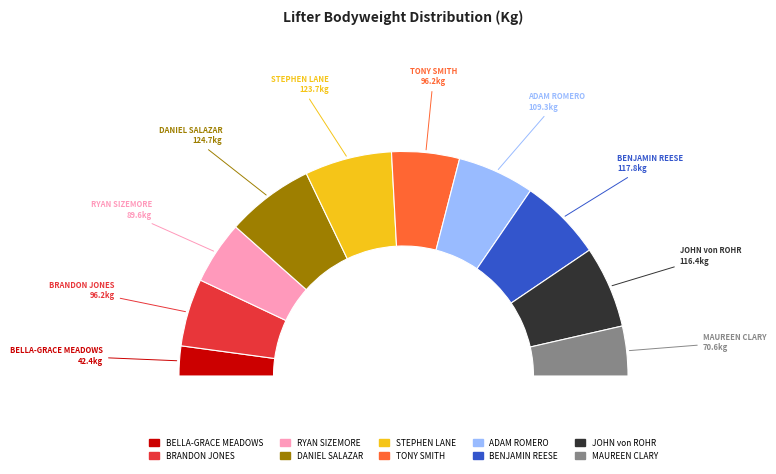

Which category has the smallest portion of the pie?

BELLA-GRACE MEADOWS